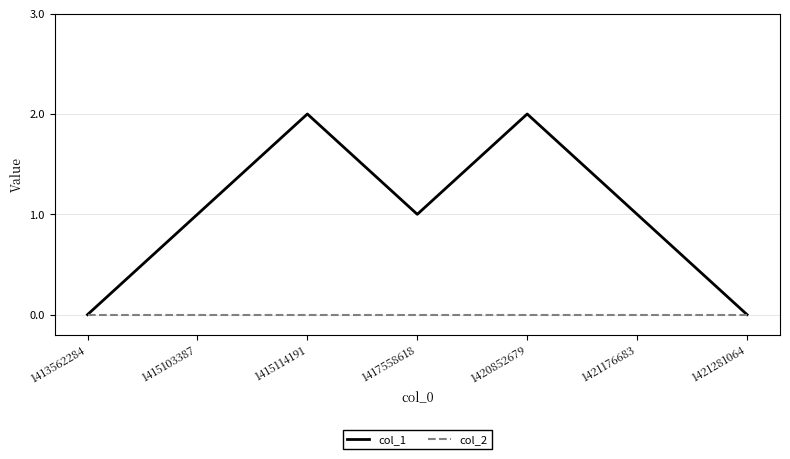

Rank the series by their maximum value, from highest to lowest.

col_1, col_2